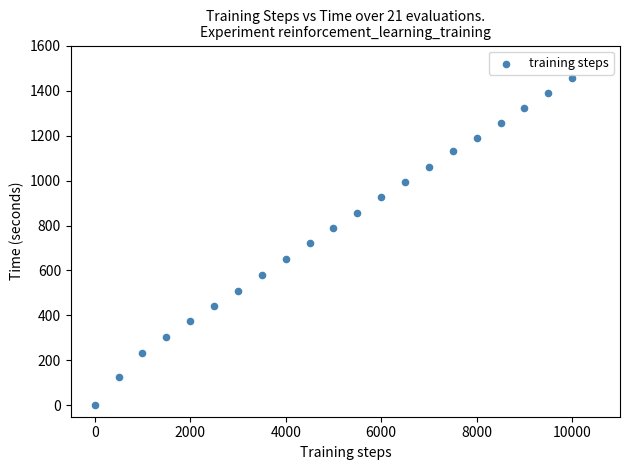

What is the range of X values (max minus min)?

10000.0